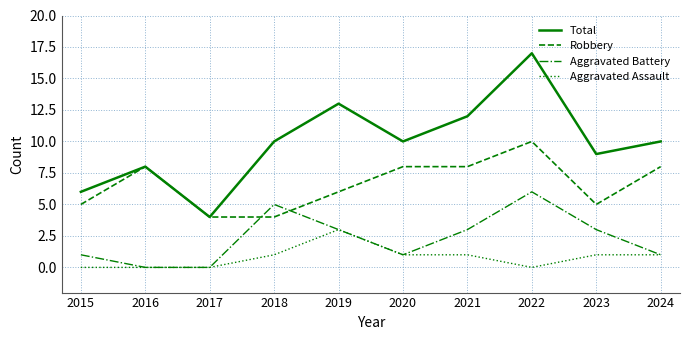

True or false: Total has a value of 30 at 2022.

False